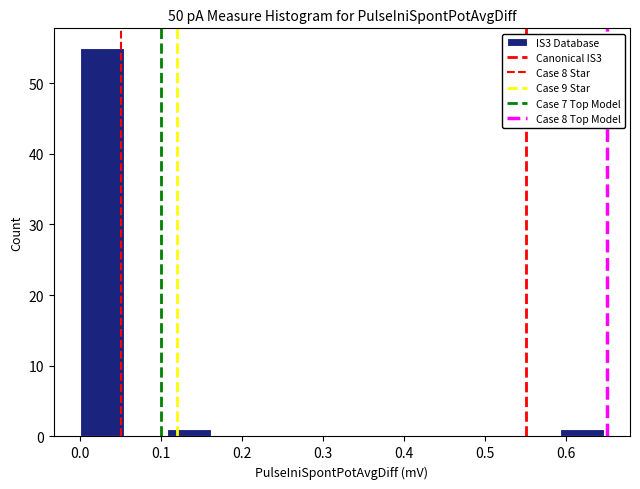

Reading left to right, transcribe this chart: for each bar, give the range it covers on the x-axis and its height. Neither the bar edges nor the heights are printed on the chart, so give them approximately, as read against the axes.

0.00 to 0.05: 55
0.05 to 0.11: 0
0.11 to 0.16: 1
0.16 to 0.22: 0
0.22 to 0.27: 0
0.27 to 0.32: 0
0.32 to 0.38: 0
0.38 to 0.43: 0
0.43 to 0.48: 0
0.48 to 0.54: 0
0.54 to 0.59: 0
0.59 to 0.65: 1